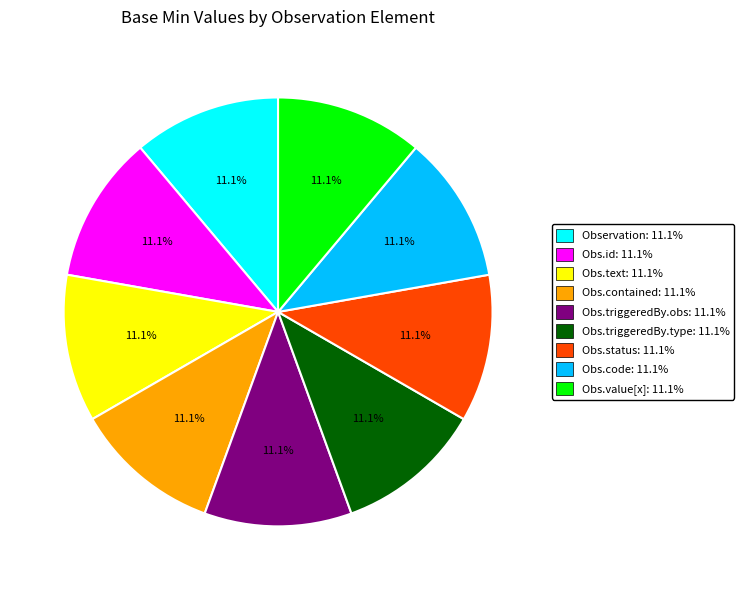

Does any single category account for the majority?

No